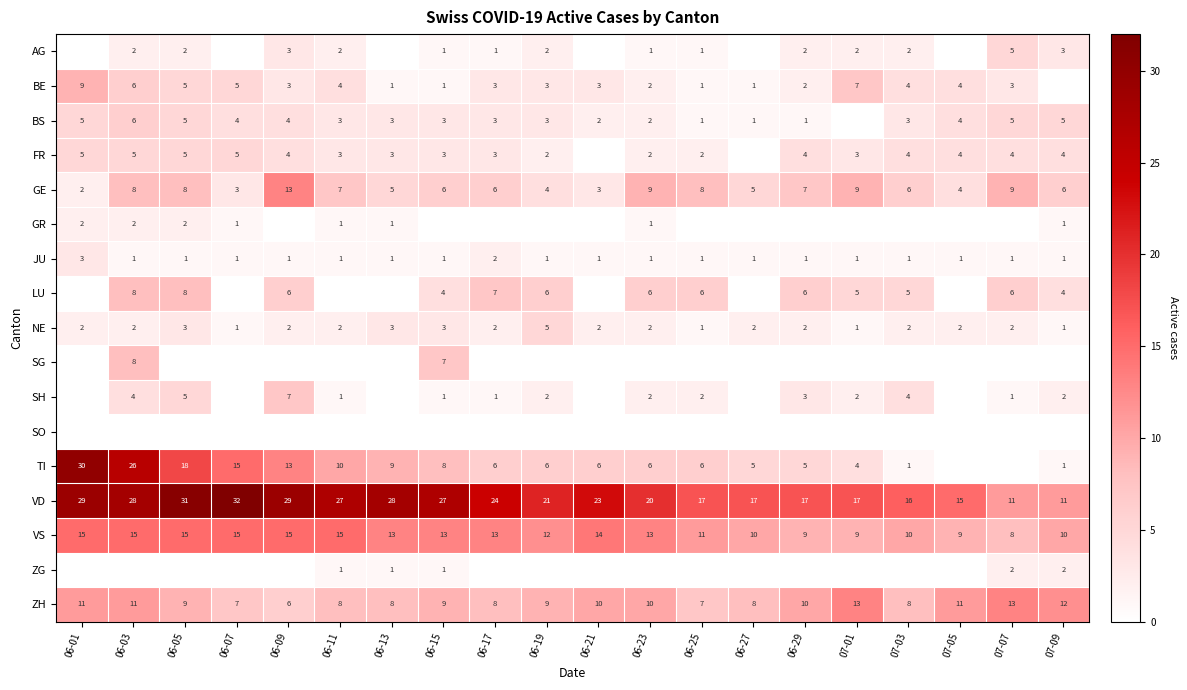

What is the sum of all VD values?

440